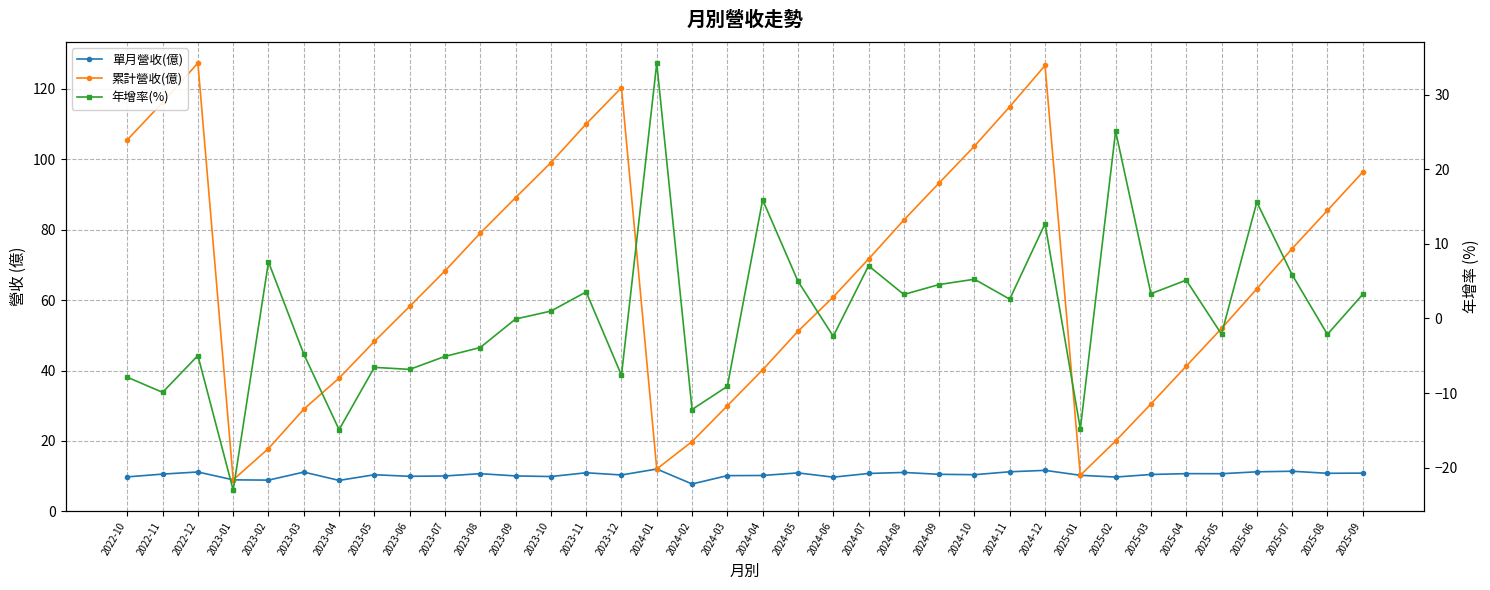

Reading left to right, transcribe all the data shown in this chart.

單月營收(億): 9.8	10.6	11.2	9.0	8.9	11.2	8.8	10.4	10.0	10.1	10.7	10.1	9.9	11.0	10.3	12.0	7.8	10.2	10.2	10.9	9.7	10.8	11.1	10.5	10.4	11.3	11.7	10.3	9.8	10.5	10.7	10.7	11.2	11.4	10.8	10.9
累計營收(億): 105.5	116.1	127.3	9.0	17.9	29.0	37.8	48.3	58.2	68.3	79.0	89.1	99.0	110.0	120.3	12.0	19.8	30.0	40.2	51.1	60.9	71.7	82.7	93.2	103.7	114.9	126.6	10.3	20.0	30.5	41.2	51.9	63.2	74.6	85.4	96.3
年增率(%): -7.9	-9.9	-5.0	-23.0	7.6	-4.8	-14.9	-6.5	-6.8	-5.1	-3.9	-0.1	1.0	3.6	-7.6	34.2	-12.2	-9.1	15.9	5.0	-2.4	7.1	3.2	4.5	5.3	2.6	12.7	-14.8	25.1	3.3	5.1	-2.1	15.6	5.9	-2.1	3.2